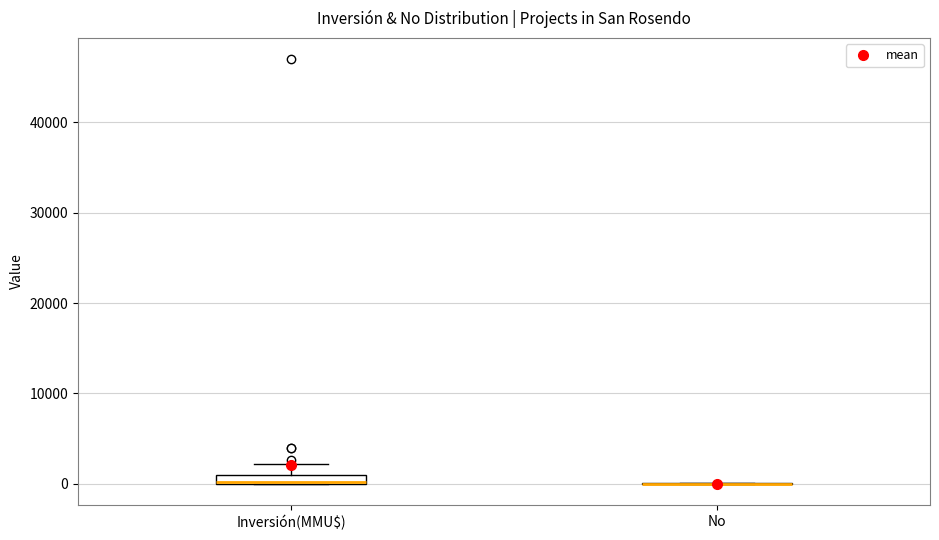

Where does the upper whisker of the box for Inversión(MMU$) end on the y-axis? The values are not printed on the chart, so give them approximately, as read against the axis.

2000